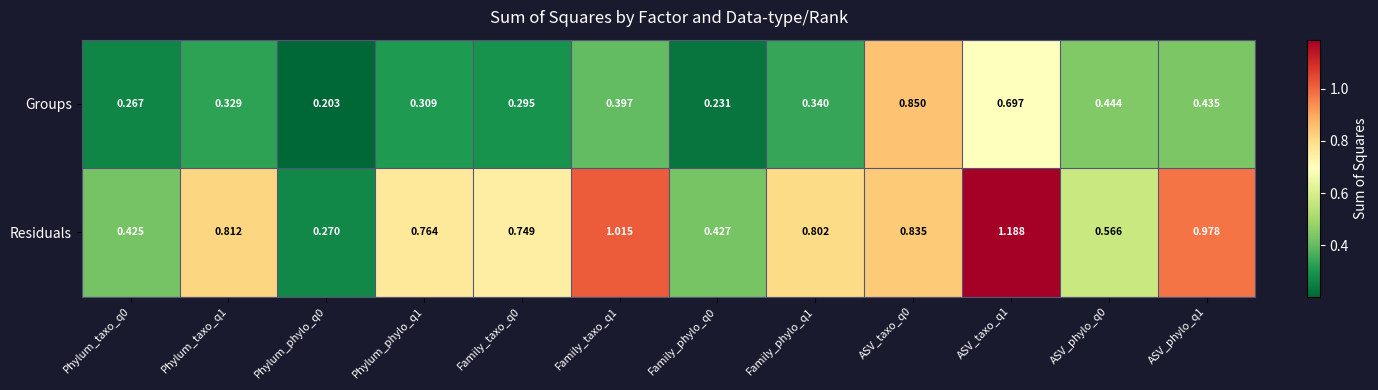

Which series has the largest range (max minus min)?

Residuals